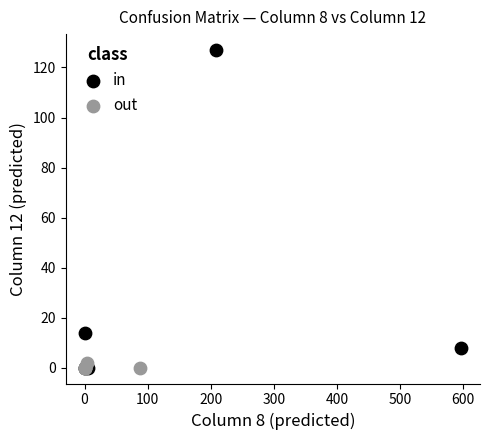

Which series contains the highest Y value?

in